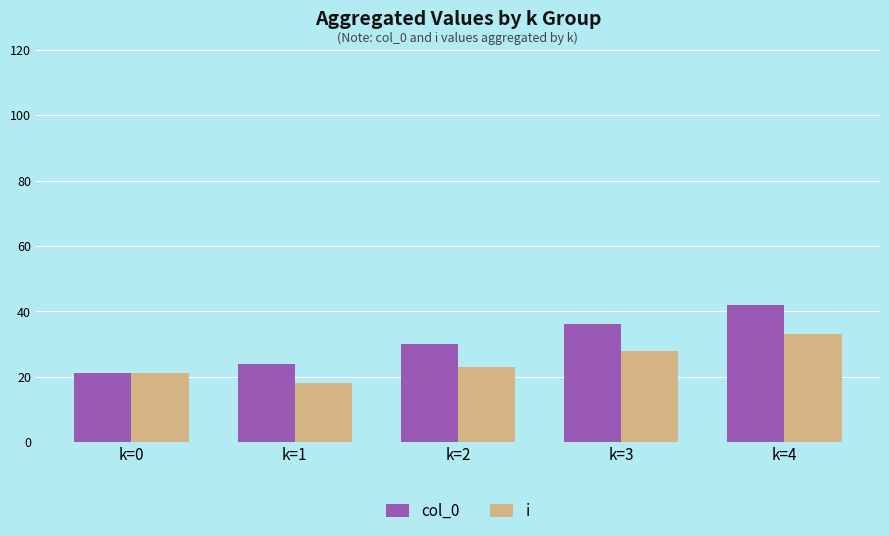

True or false: i has a value of 23 at k=2.

True